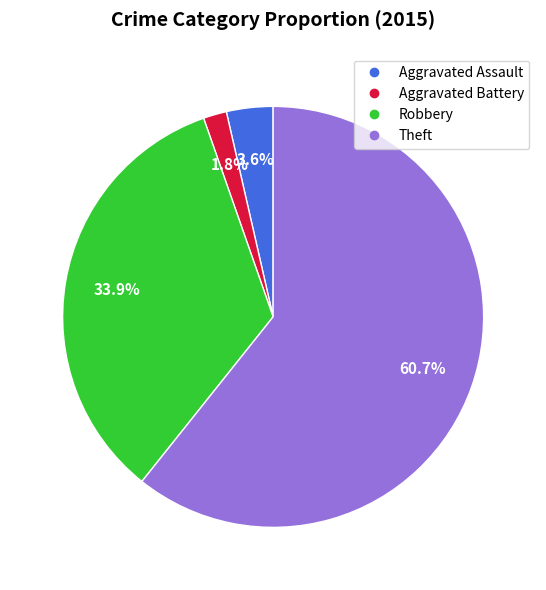

Is there any slice that represents more than half of the pie?

Yes